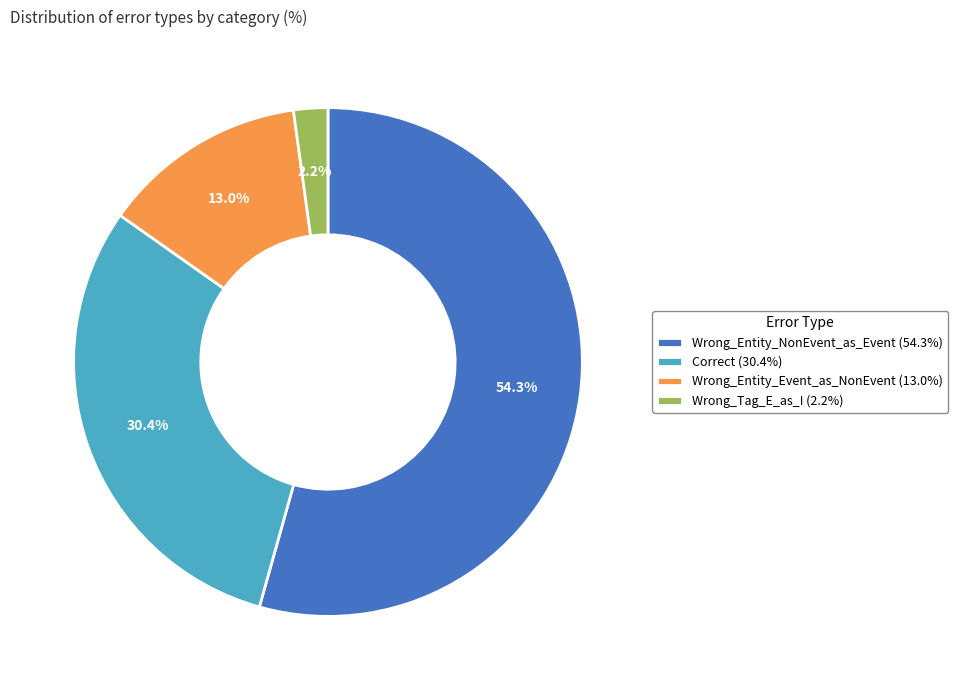

To the nearest percent, what is the difference between the largest and smallest slice percentages?

52%